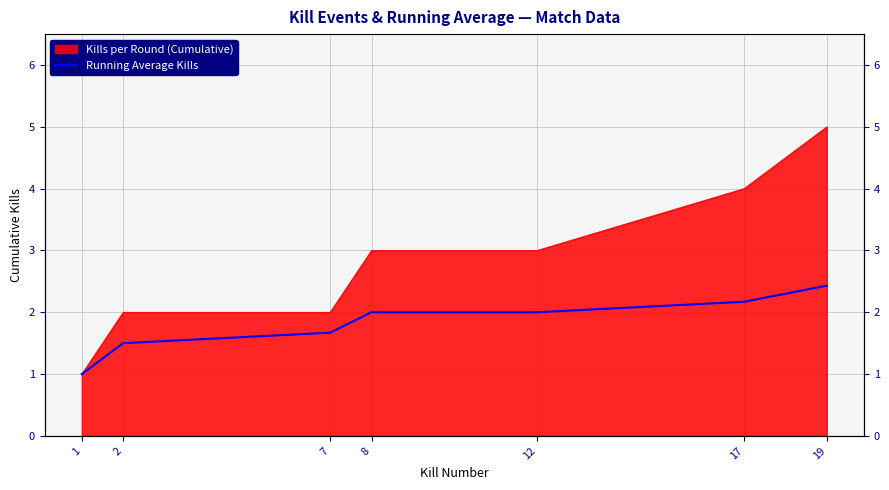

Reading left to right, extract all data points from this chart.

1=1.0	2=1.5	7=1.7	8=2.0	12=2.0	17=2.2	19=2.4